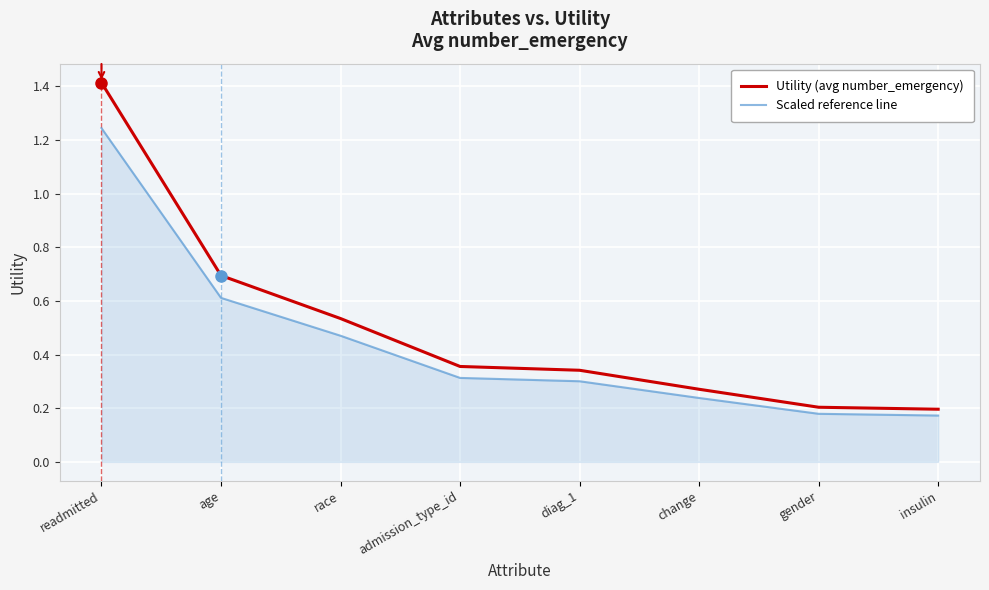

Is the value of Utility (avg number_emergency) at age greater than the value of Scaled reference line at age?

Yes